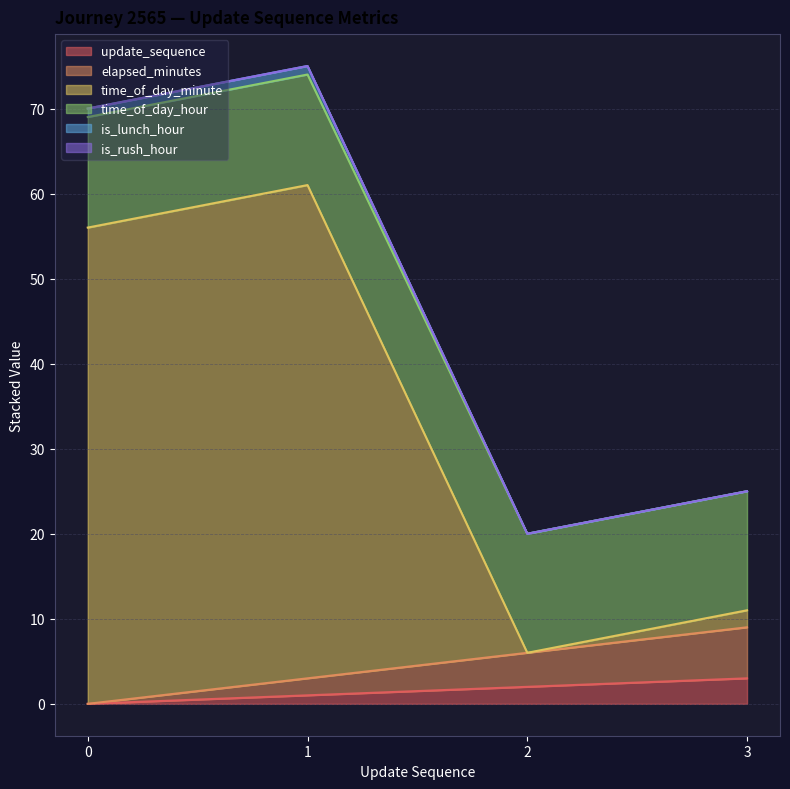

True or false: elapsed_minutes and is_lunch_hour cross at least once.

False